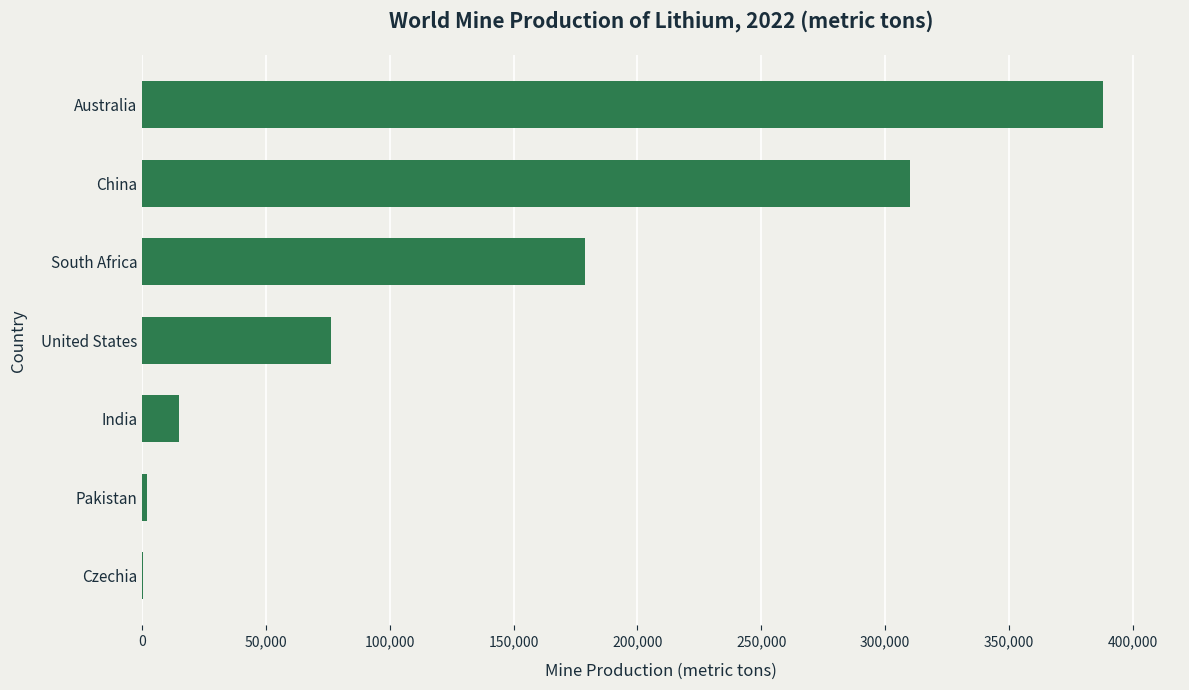

What is the change in value from South Africa to China?

+131000